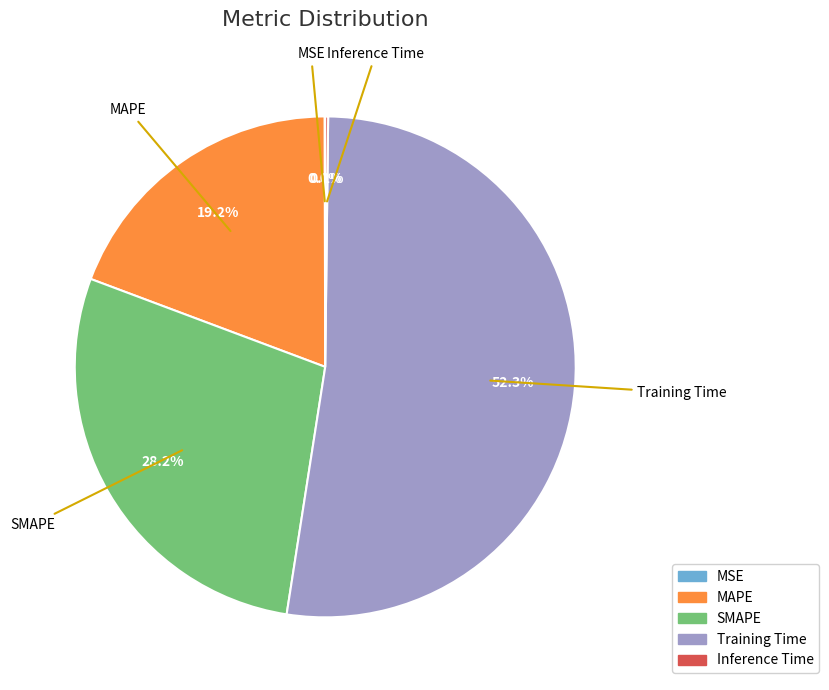

What is the ratio of the value at SMAPE to the value at Training Time?

0.5